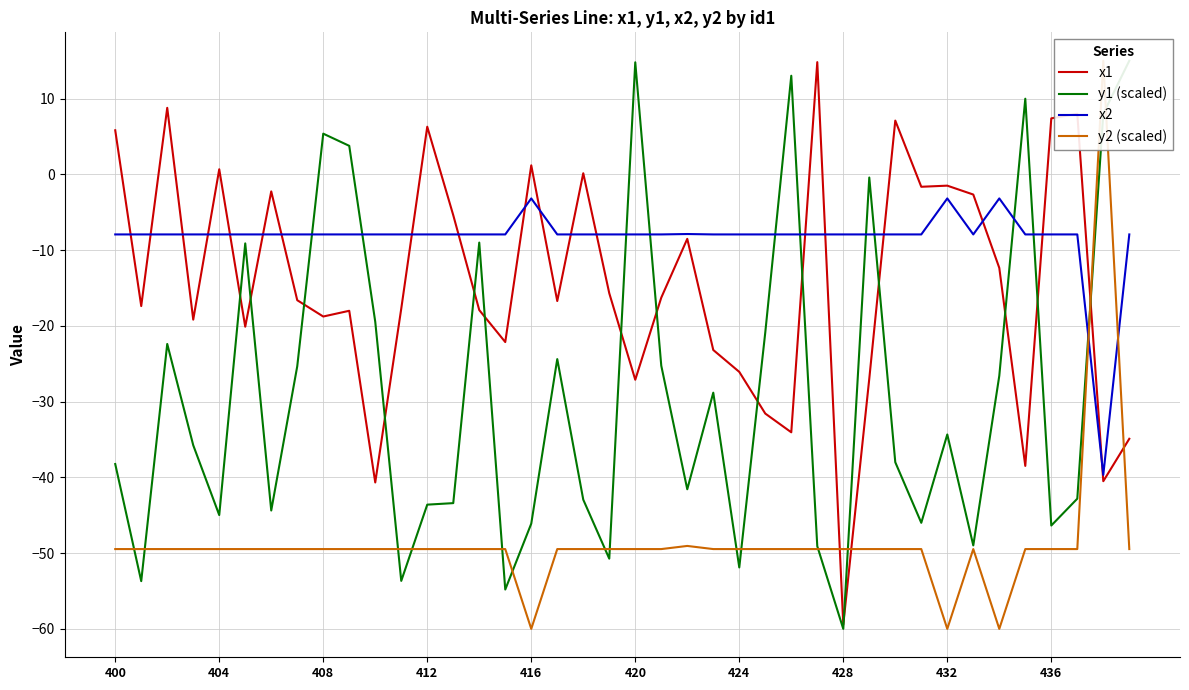

What is the maximum value for x2?

-3.2